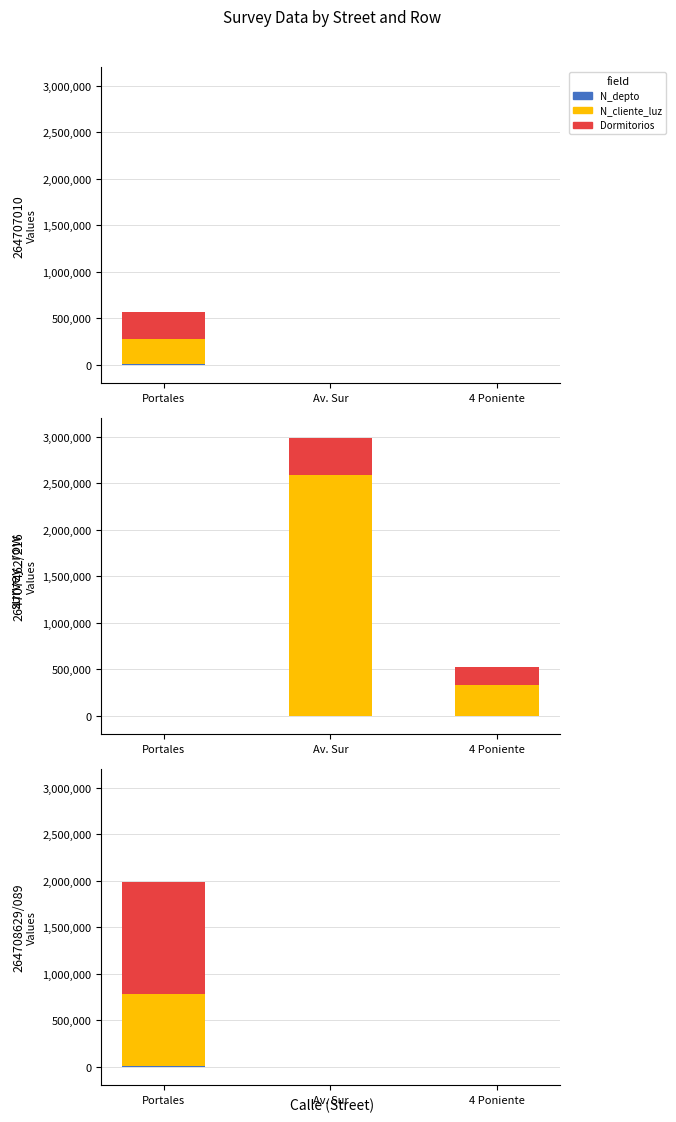

What is the spread (max minus min) of values at Portales?

1195677